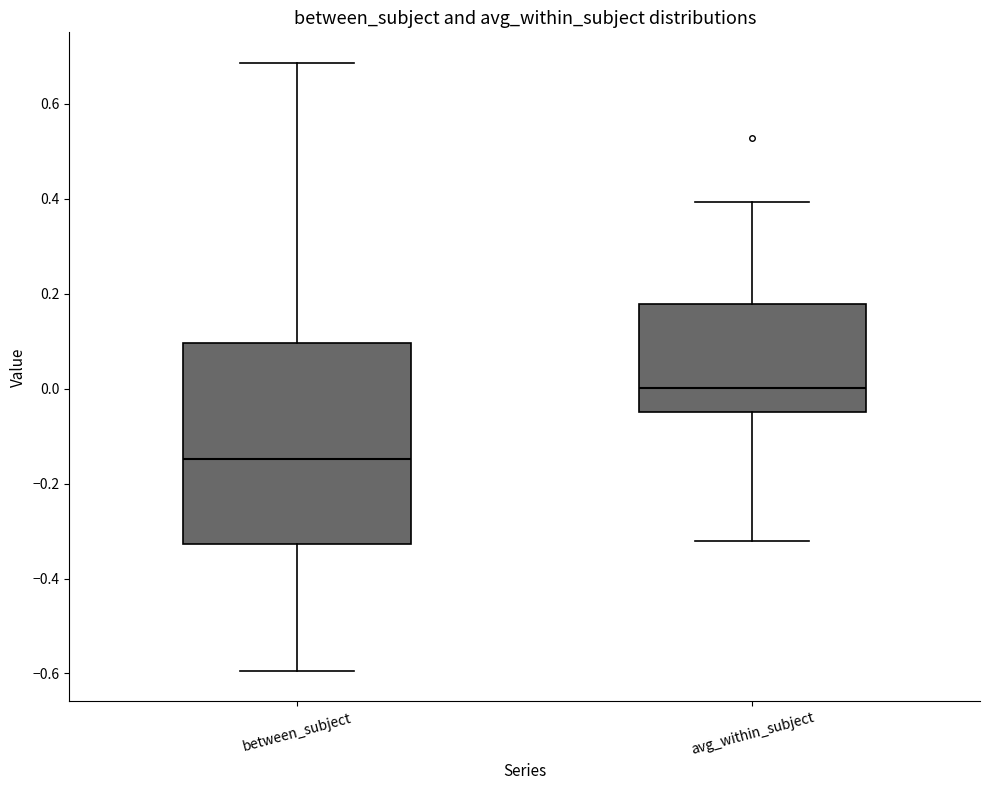

Comparing the boxes themselves (not the whiskers), which one is the tallest?

between_subject